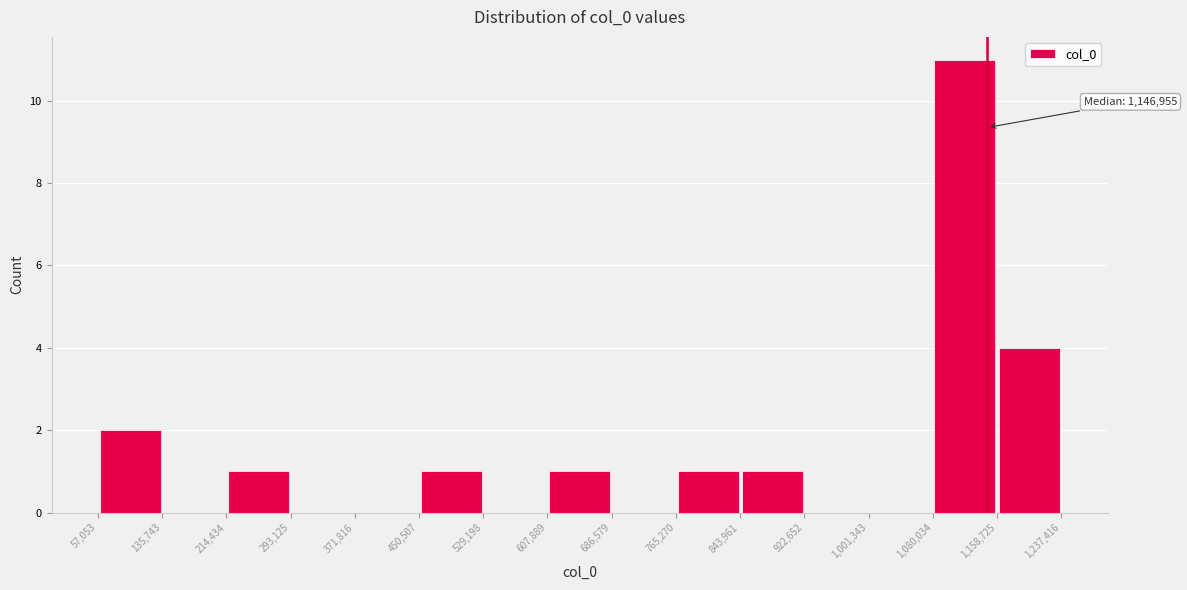

Over which range of the x-axis is the bar tallest?

1,080,034 to 1,158,725